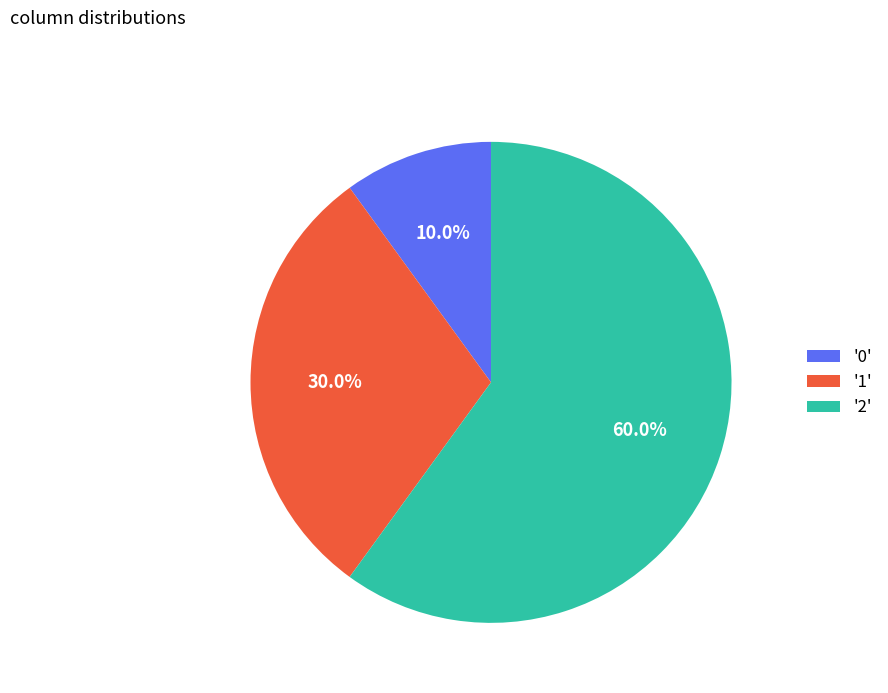

Which category accounts for the majority?

'2'